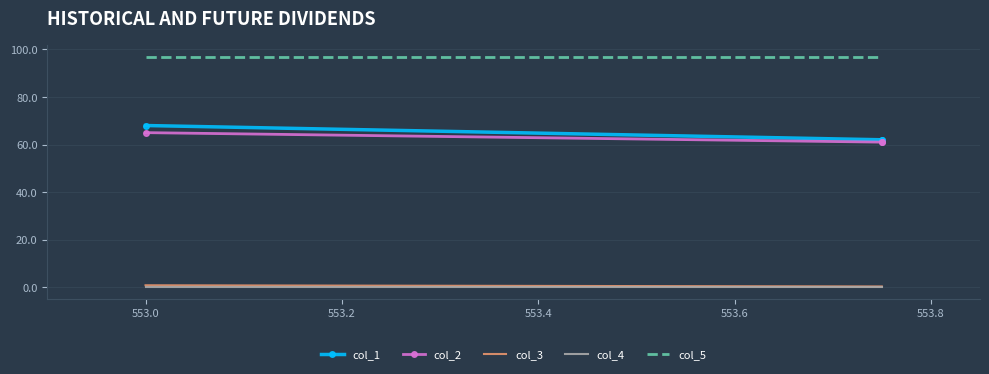

Which series changed the most between 552.8 and 553.2?

col_1